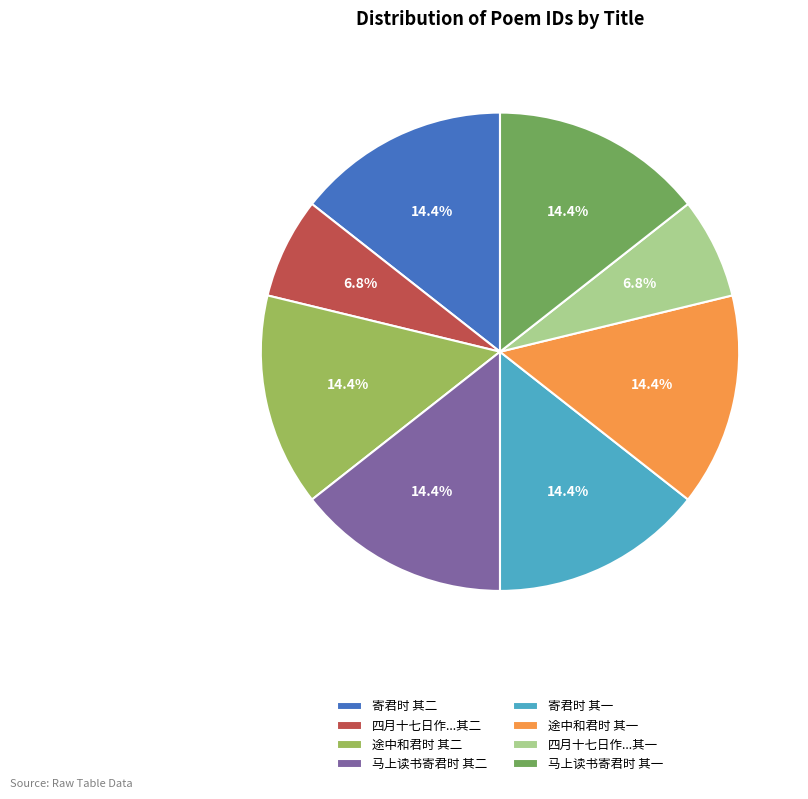

To the nearest percent, what portion does 途中和君时 其一 represent?

14%